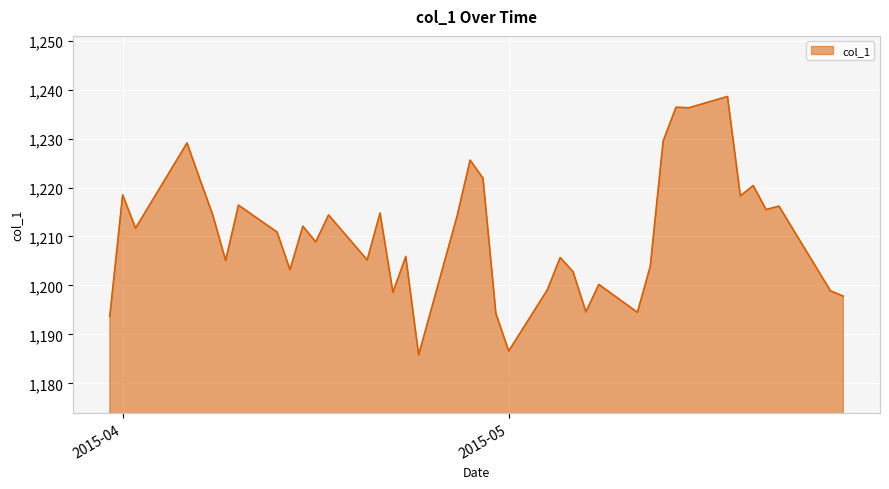

What is the minimum value shown in the chart?

1185.8